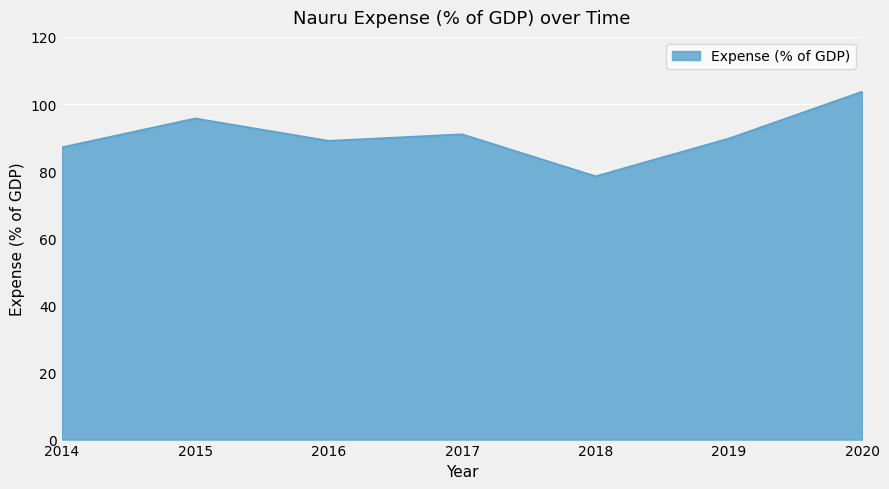

What is the difference between the maximum and second lowest values?

16.6